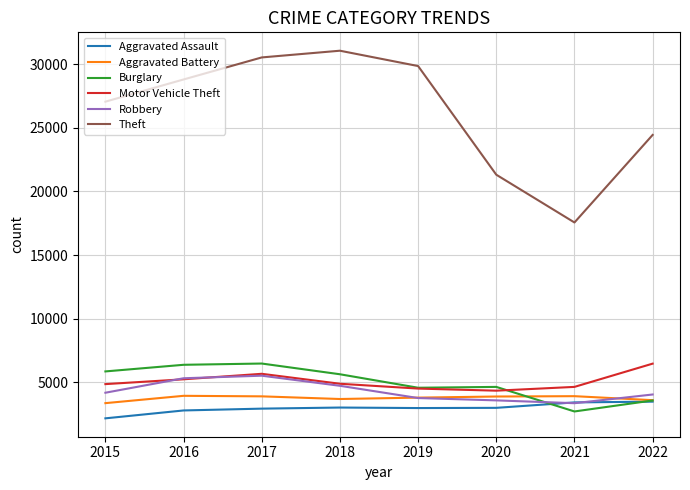

Is it true that Robbery equals 1987 at 2021?

False